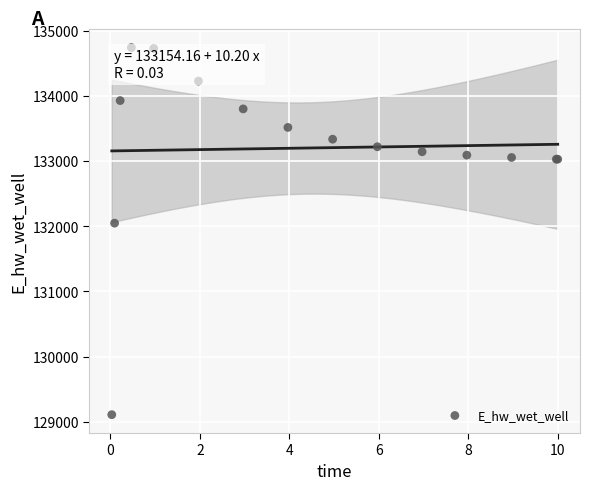

What Y value in the scatter plot is closest to 131924?

132047.3